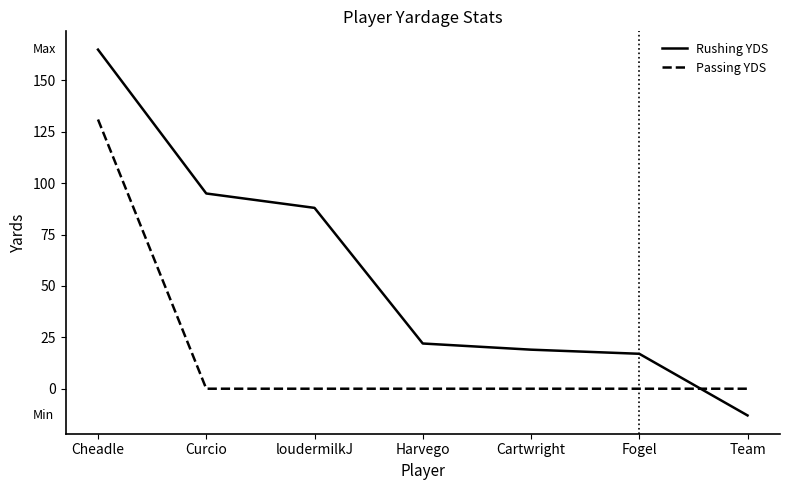

Reading left to right, what are all the values shown in this chart?

Rushing YDS: 165	95	88	22	19	17	-13
Passing YDS: 131	0	0	0	0	0	0